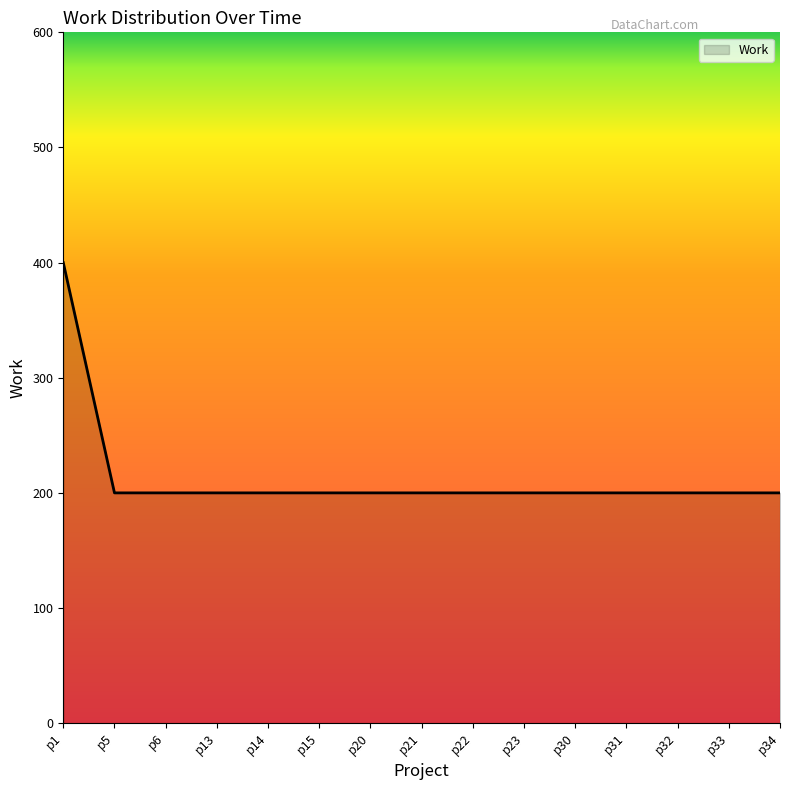

What is the difference between the maximum and minimum values?

200